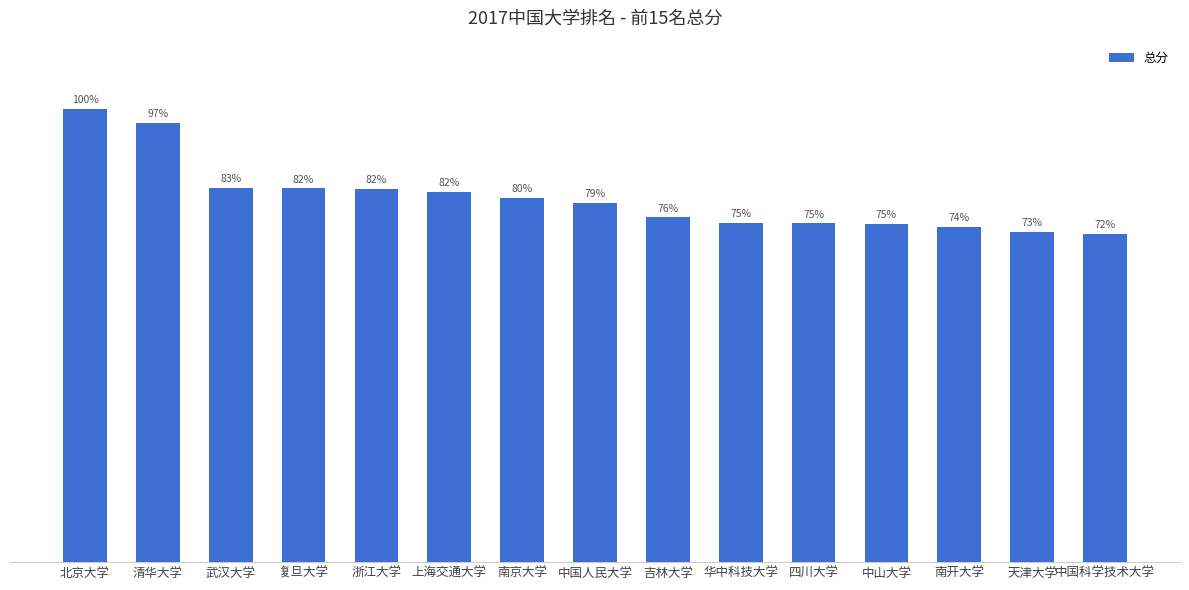

Which category has the highest value across all series?

北京大学